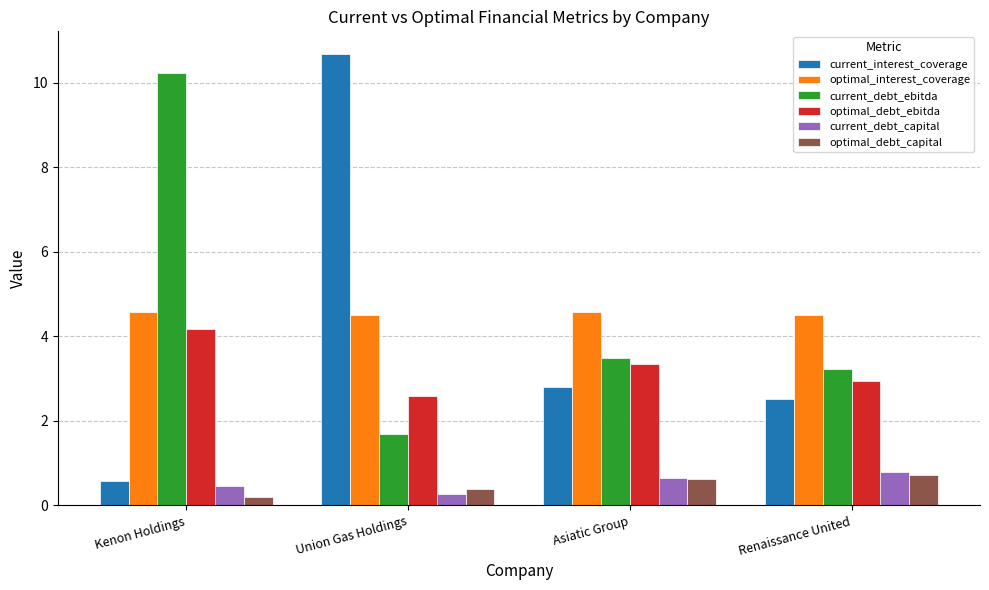

Where is current_debt_capital nearest to the value 0?

Union Gas Holdings